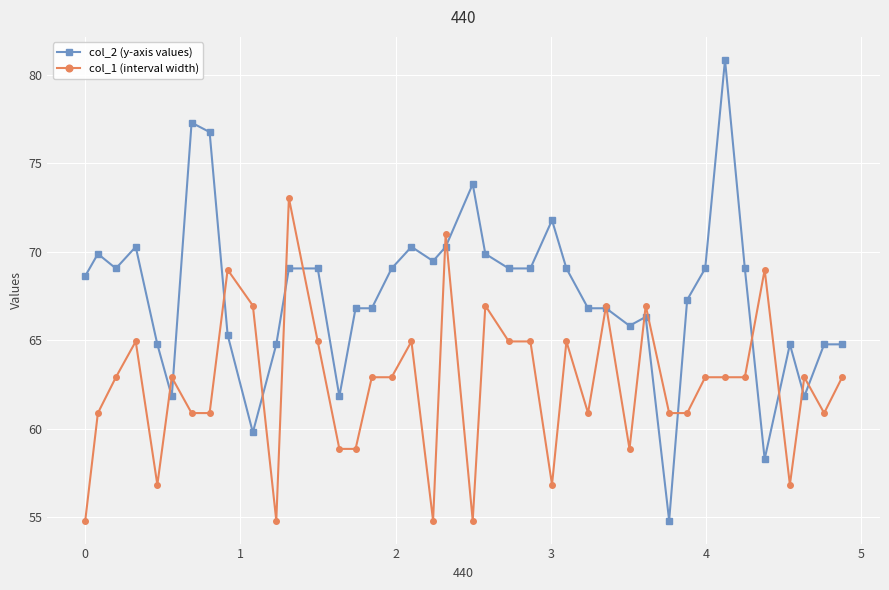

Is this an area chart (filled region under the line)?

No